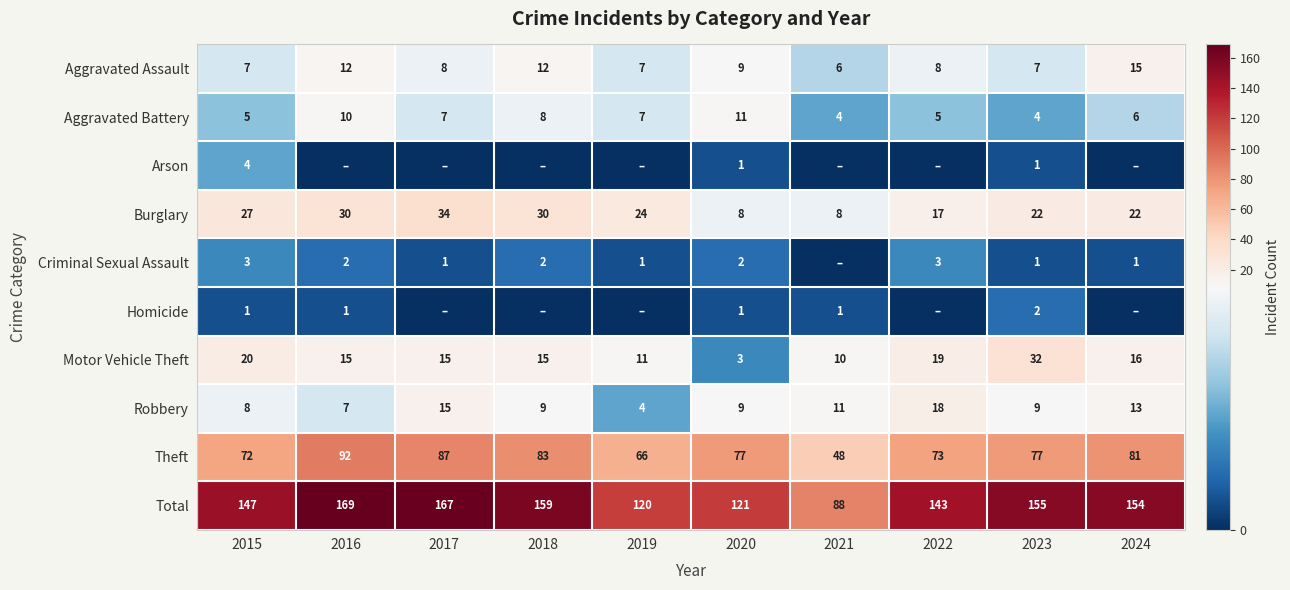

What is the sum of all Aggravated Battery values?

67